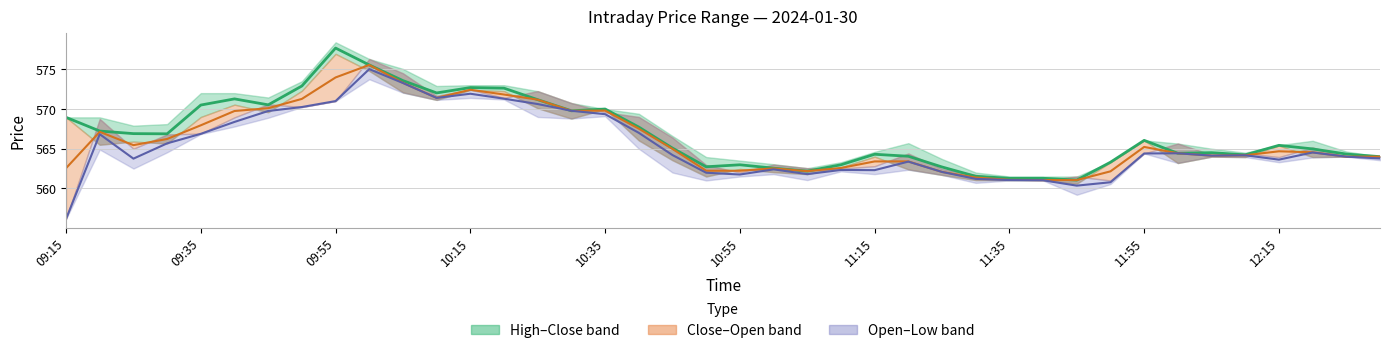

The value of Mid Open-Low at 17 is 567.0. True or false?

True